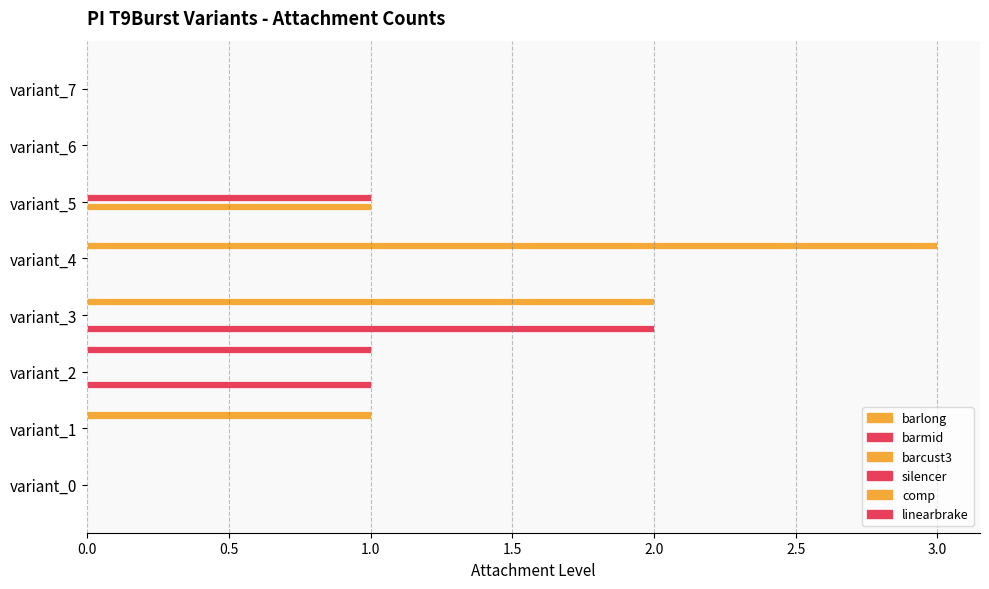

Count the number of data series in this chart.

5